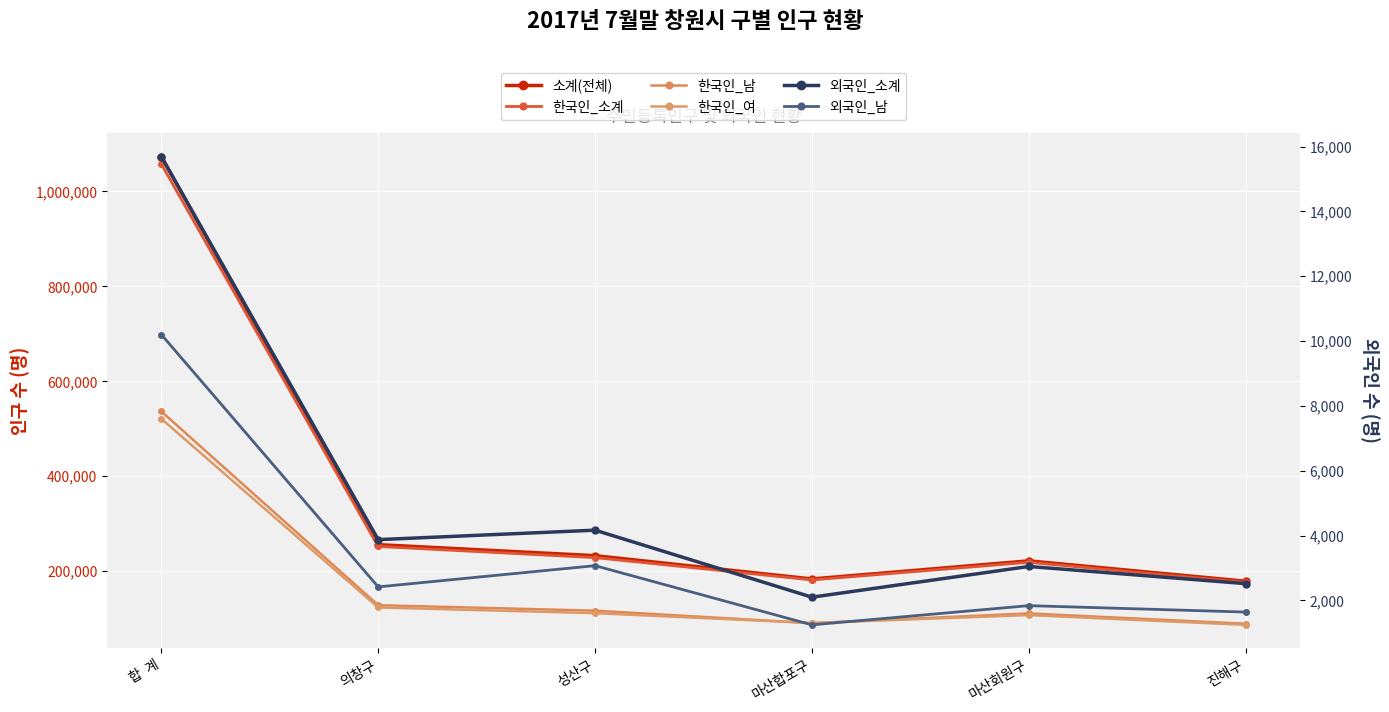

The 한국인_소계 series shows 252131 at 의창구. True or false?

True